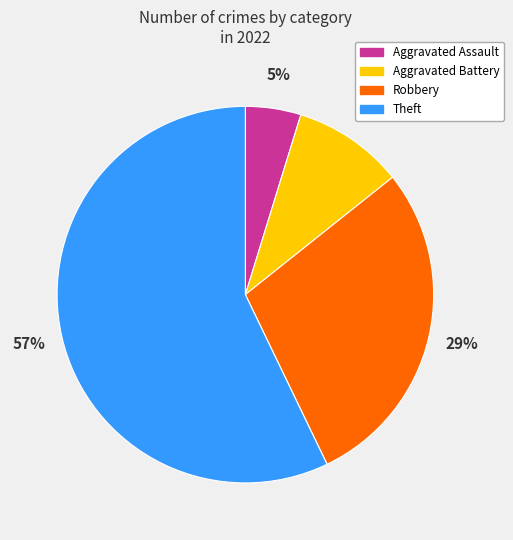

How many segments does this pie chart have?

4